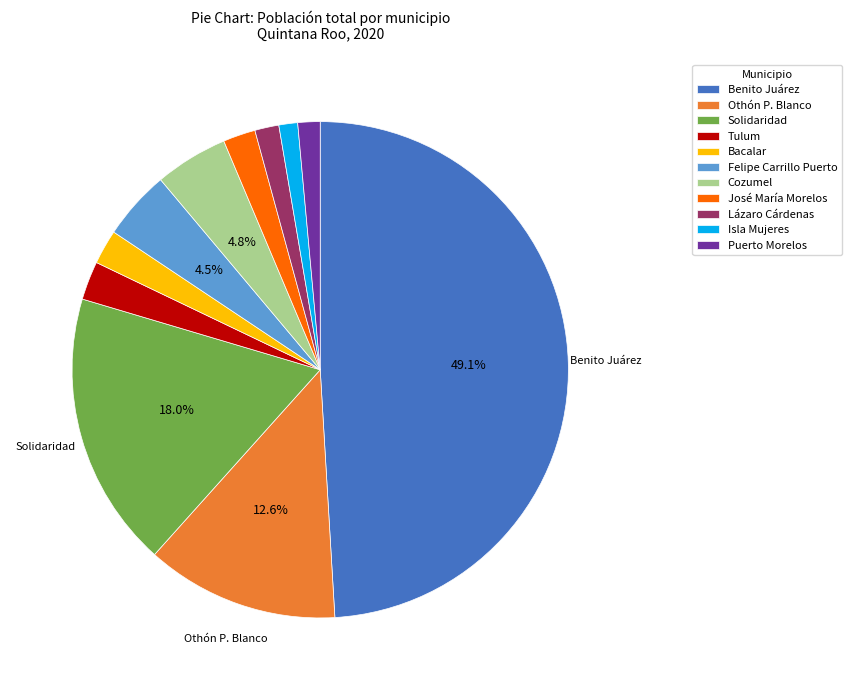

To the nearest percent, what percentage of the pie is Othón P. Blanco?

13%